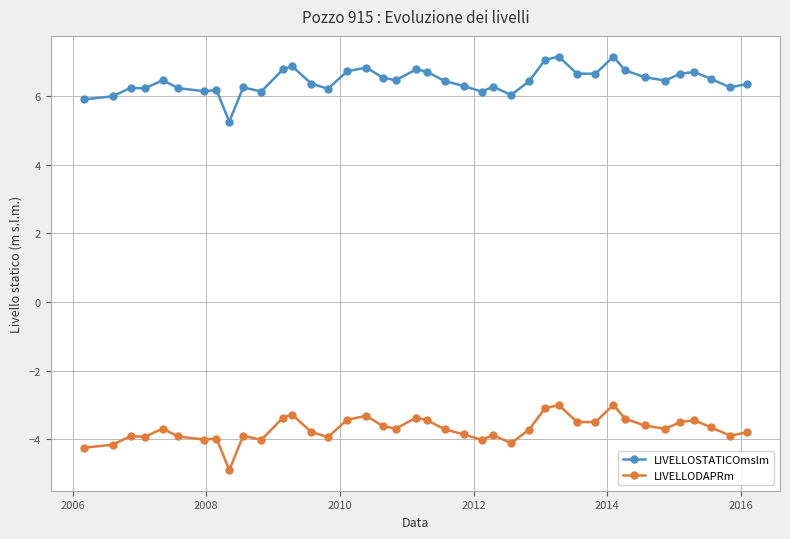

Rank the series by their average value, from highest to lowest.

LIVELLOSTATICOmslm, LIVELLODAPRm